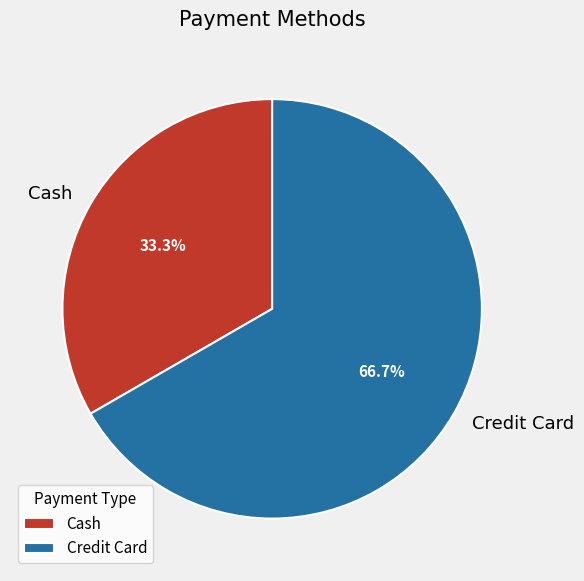

Rank the categories by value from highest to lowest.

Credit Card, Cash